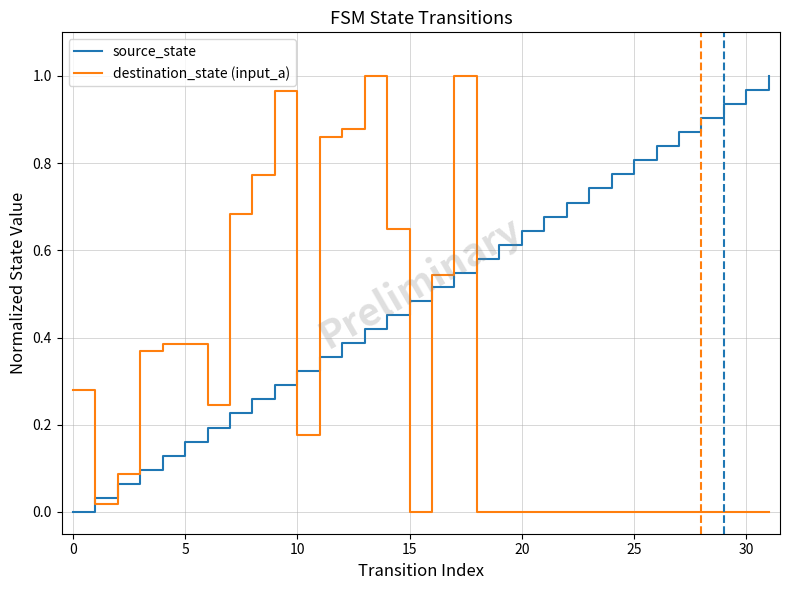

True or false: destination_state (input_a) and source_state cross at least once.

True